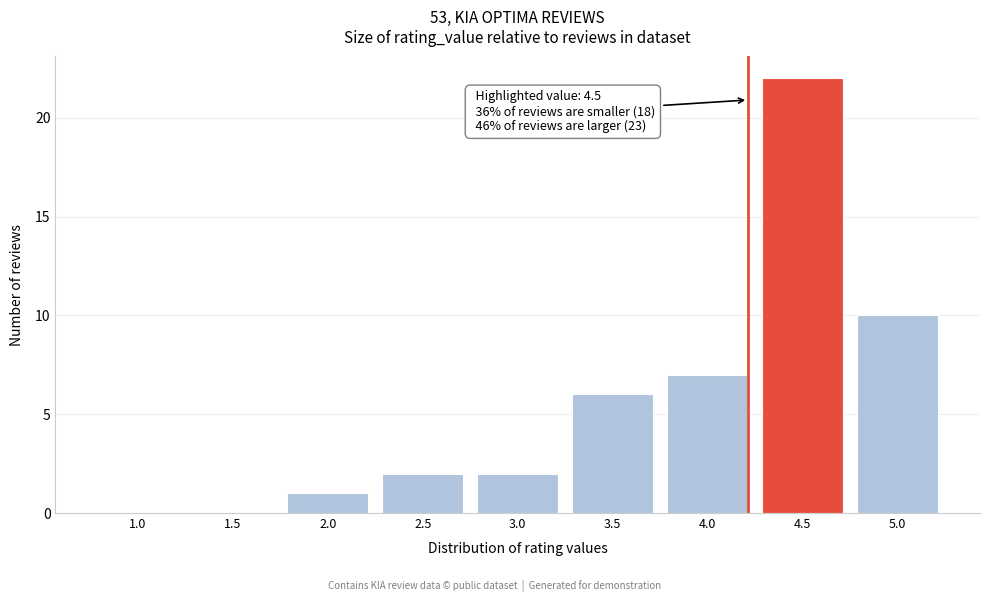

Reading left to right, what are all the values shown in this chart?

1.0=0	1.5=0	2.0=1	2.5=2	3.0=2	3.5=6	4.0=7	4.5=22	5.0=10